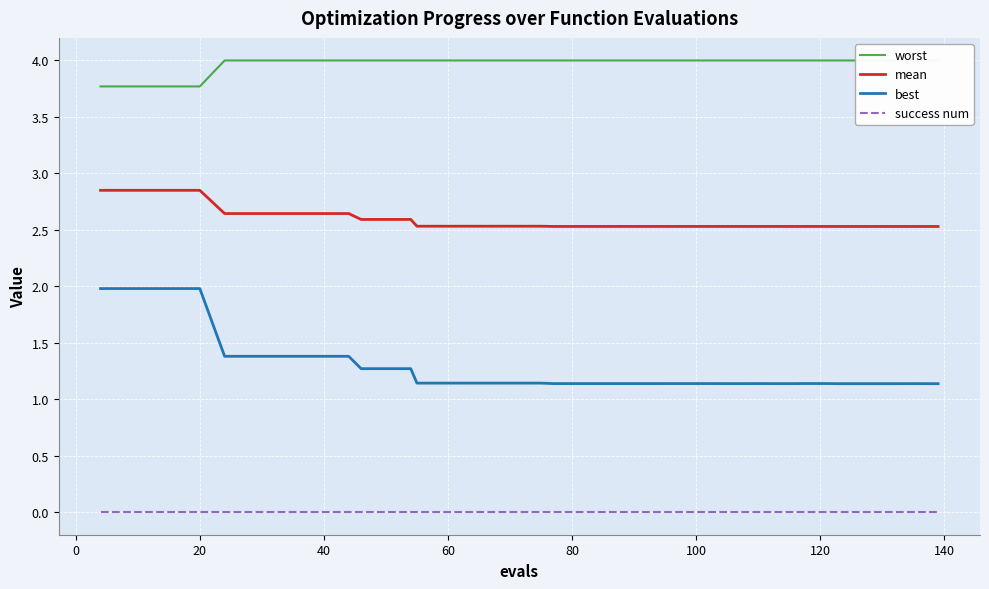

Reading left to right, what are all the values shown in this chart?

worst: 3.8	3.8	3.8	3.8	3.8	4.0	4.0	4.0	4.0	4.0	4.0	4.0	4.0	4.0	4.0	4.0	4.0	4.0	4.0	4.0	4.0	4.0	4.0	4.0	4.0	4.0	4.0	4.0	4.0	4.0	4.0	4.0	4.0	4.0	4.0	4.0	4.0	4.0	4.0	4.0
mean: 2.9	2.9	2.9	2.9	2.9	2.6	2.6	2.6	2.6	2.6	2.6	2.6	2.6	2.6	2.5	2.5	2.5	2.5	2.5	2.5	2.5	2.5	2.5	2.5	2.5	2.5	2.5	2.5	2.5	2.5	2.5	2.5	2.5	2.5	2.5	2.5	2.5	2.5	2.5	2.5
best: 2.0	2.0	2.0	2.0	2.0	1.4	1.4	1.4	1.4	1.4	1.4	1.3	1.3	1.3	1.1	1.1	1.1	1.1	1.1	1.1	1.1	1.1	1.1	1.1	1.1	1.1	1.1	1.1	1.1	1.1	1.1	1.1	1.1	1.1	1.1	1.1	1.1	1.1	1.1	1.1
success num: 0.0	0.0	0.0	0.0	0.0	0.0	0.0	0.0	0.0	0.0	0.0	0.0	0.0	0.0	0.0	0.0	0.0	0.0	0.0	0.0	0.0	0.0	0.0	0.0	0.0	0.0	0.0	0.0	0.0	0.0	0.0	0.0	0.0	0.0	0.0	0.0	0.0	0.0	0.0	0.0